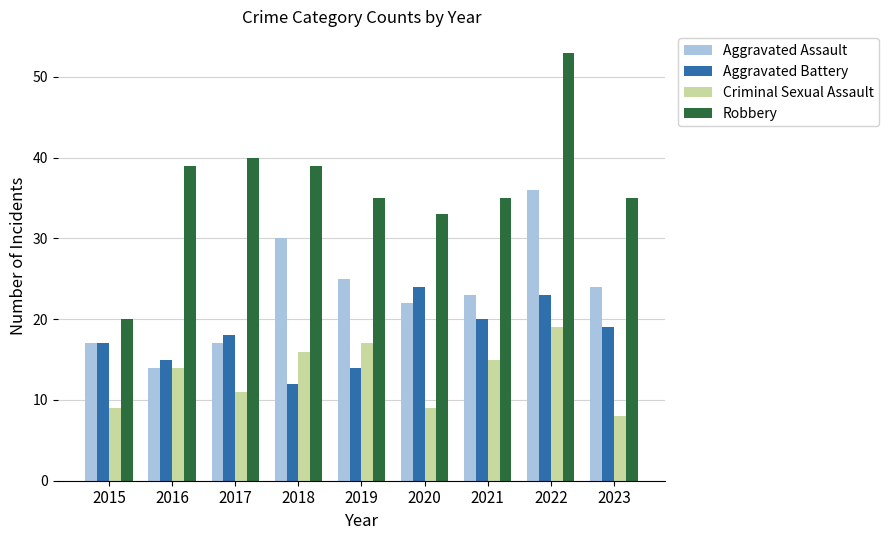

At which category is the sum across all series the highest?

2022